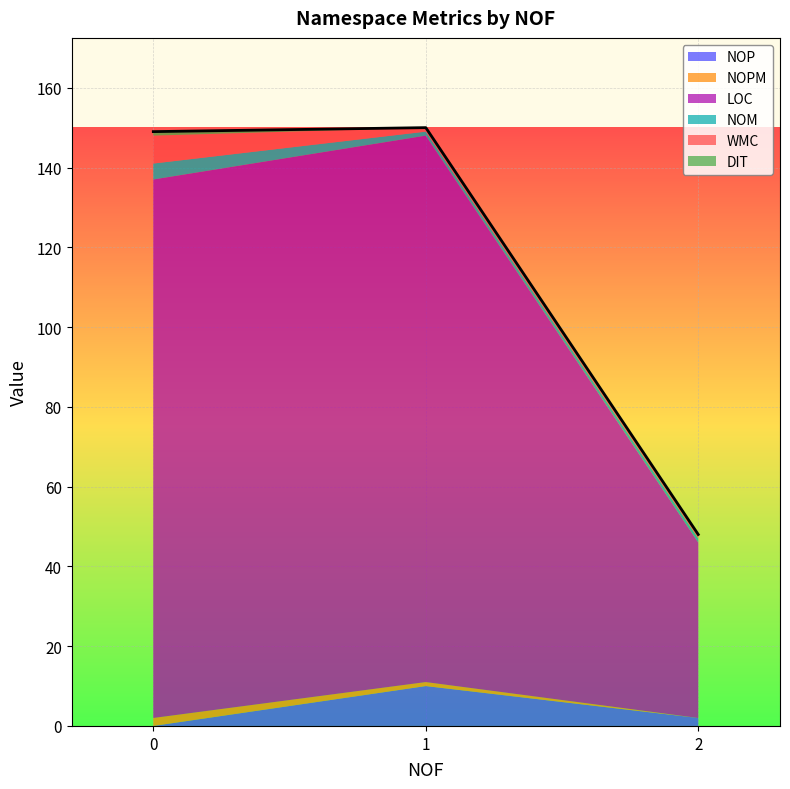

The value of NOM at 2 is 0. True or false?

False